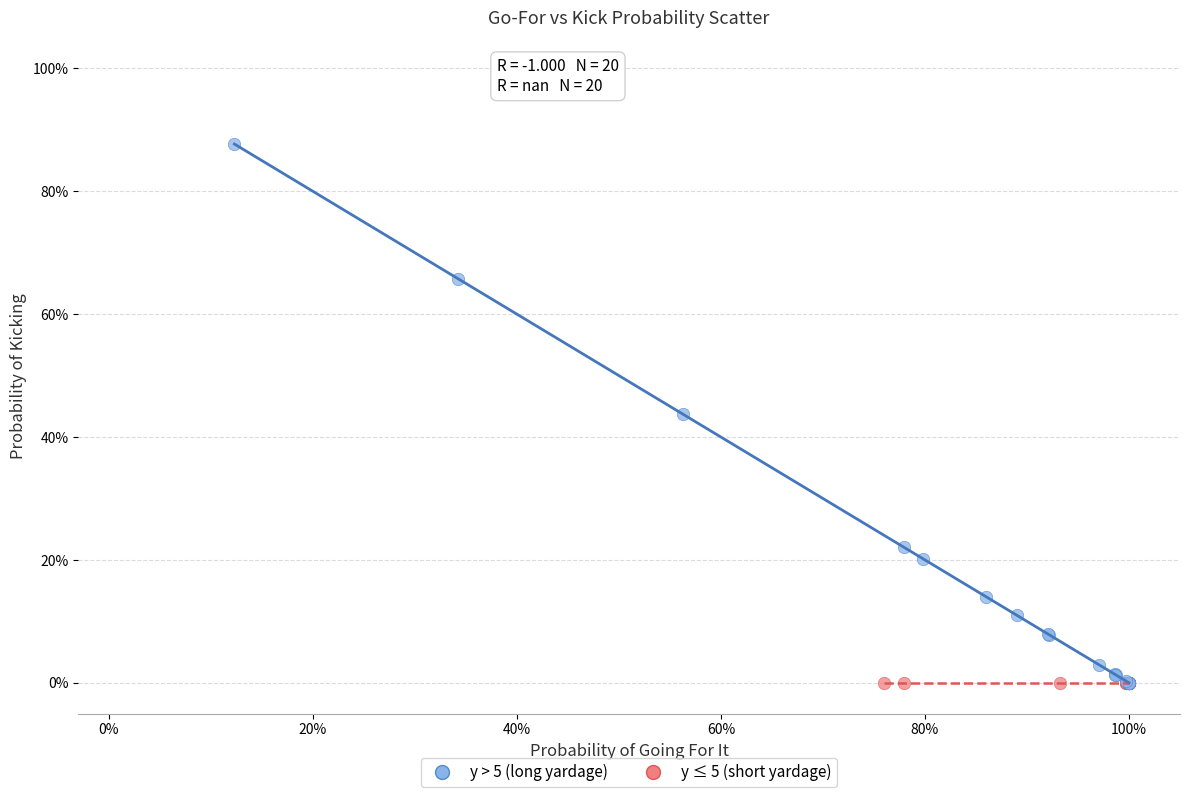

What are all the series names shown in the legend?

y > 5 (long yardage), y ≤ 5 (short yardage)